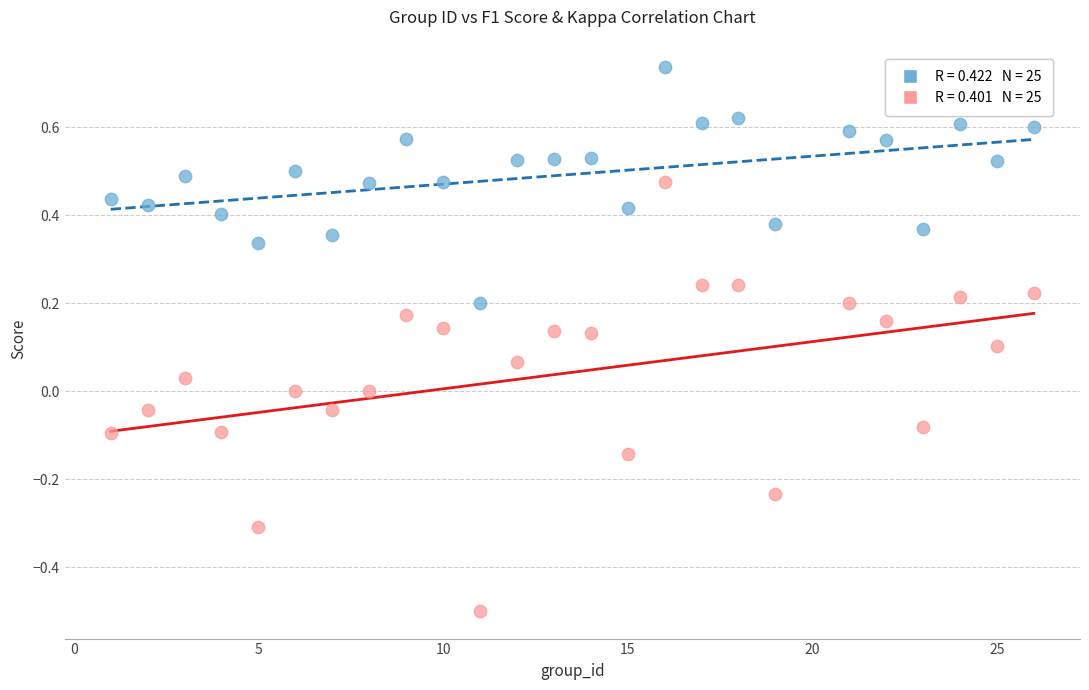

Across all data points, what is the range of X values (max minus min)?

25.0